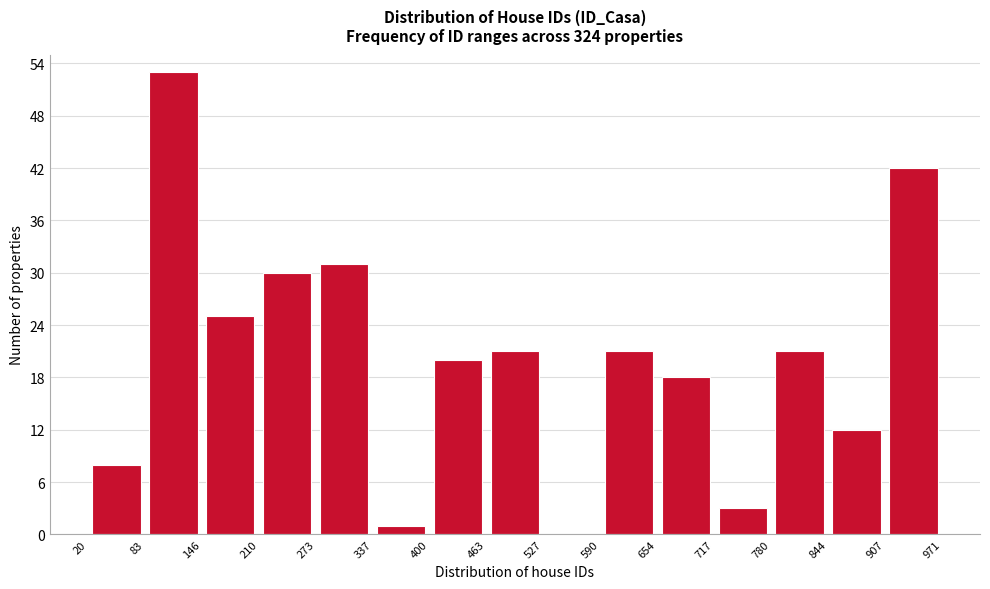

Reading left to right, transcribe this chart: for each bar, give the range it covers on the x-axis and its height. The values are not printed on the chart, so give them approximately, as read against the axis.

20 to 83: 8
83 to 146: 53
146 to 210: 25
210 to 273: 30
273 to 337: 31
337 to 400: 1
400 to 463: 20
463 to 527: 21
527 to 590: 0
590 to 654: 21
654 to 717: 18
717 to 780: 3
780 to 844: 21
844 to 907: 12
907 to 971: 42